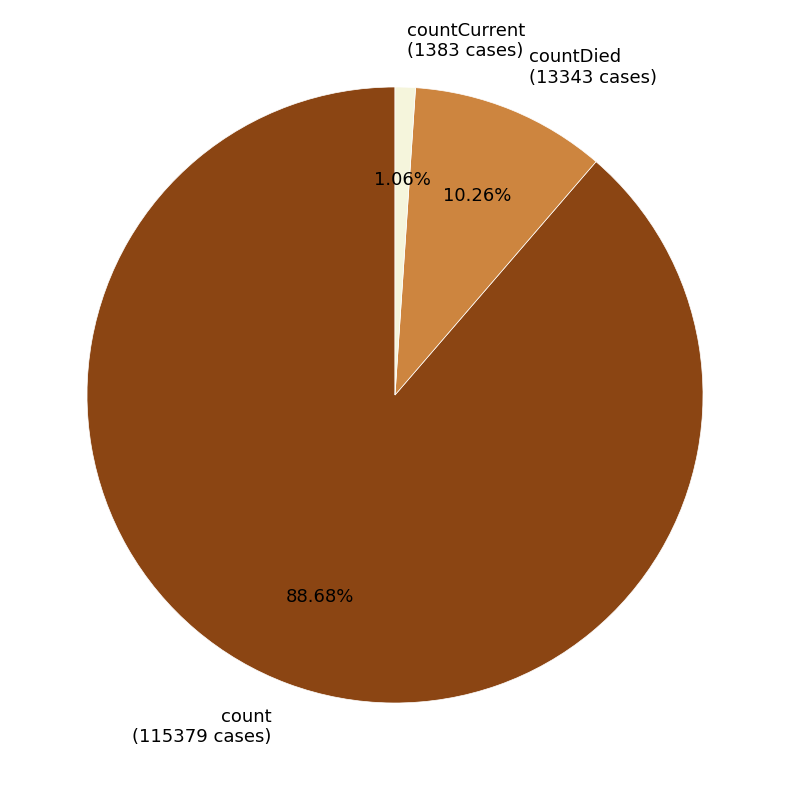

How many slices are in this pie chart?

3